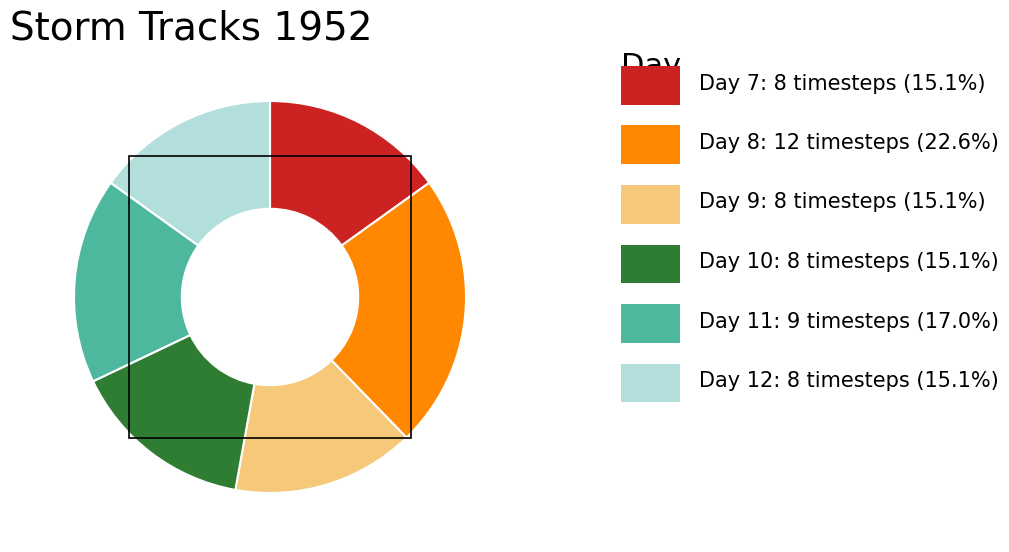

Is there any slice that represents more than half of the pie?

No